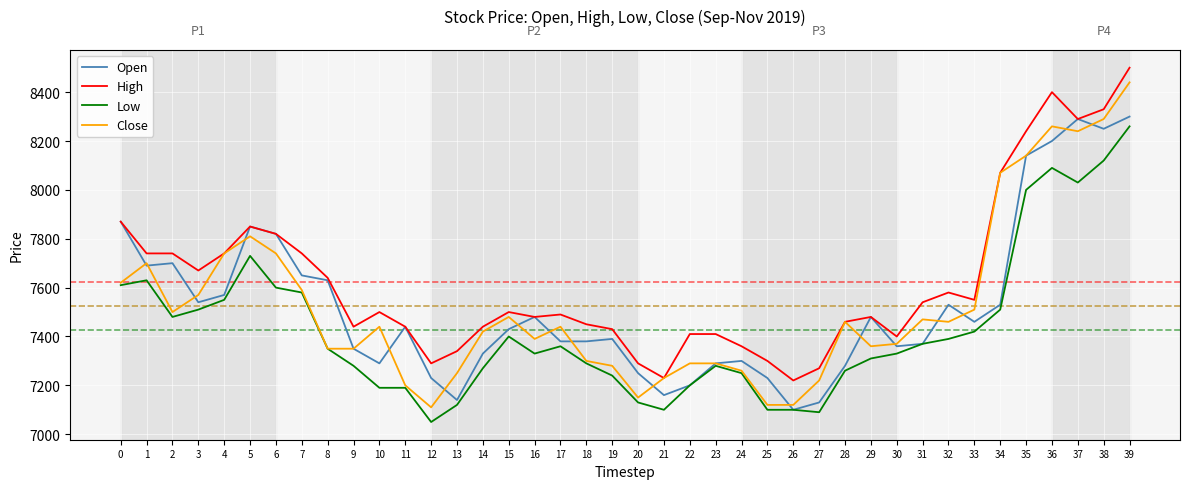

What are all the series names shown in the legend?

Open, High, Low, Close